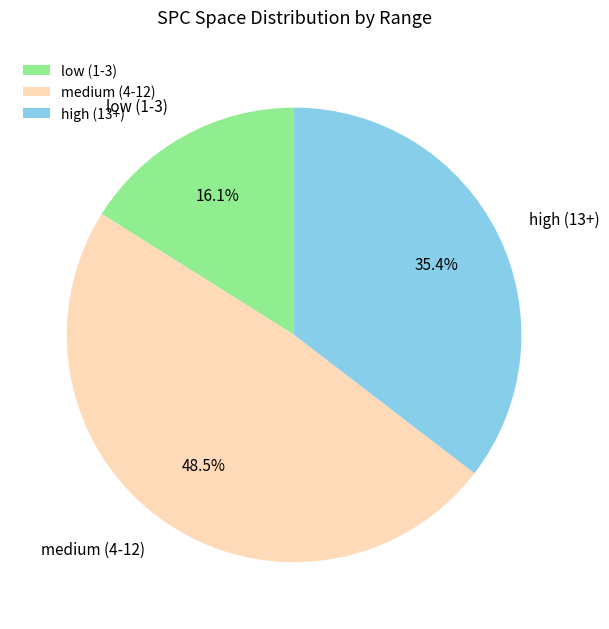

What is the largest slice in the pie chart?

medium (4-12)